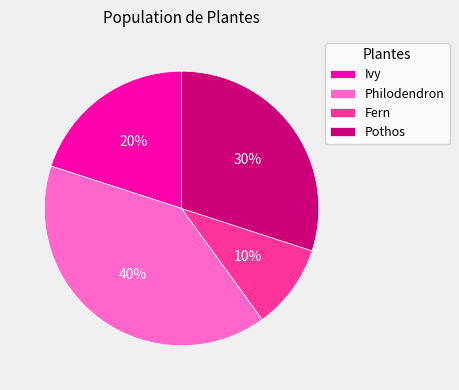

Is Fern the majority of the pie?

No